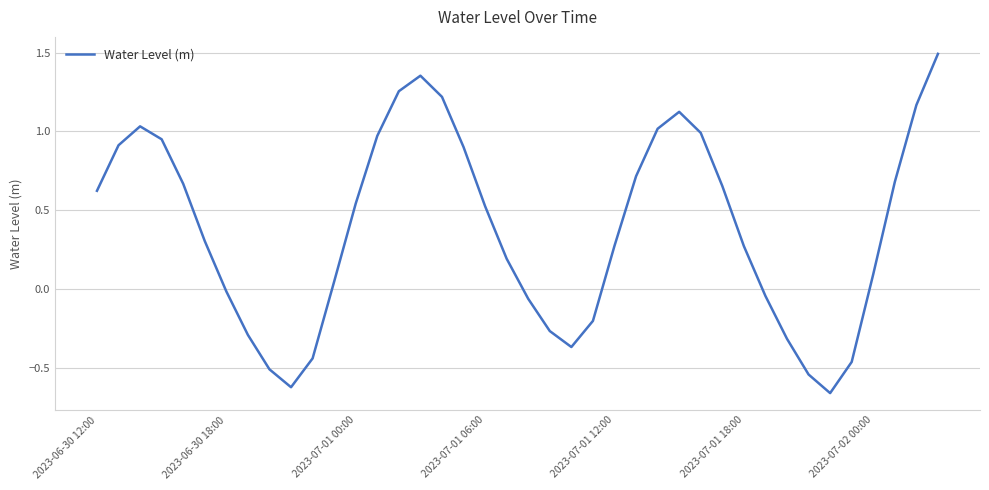

Reading left to right, extract all data points from this chart.

0.6	0.9	1.0	0.9	0.7	0.3	-0.0	-0.3	-0.5	-0.6	-0.4	0.0	0.5	1.0	1.3	1.4	1.2	0.9	0.5	0.2	-0.1	-0.3	-0.4	-0.2	0.3	0.7	1.0	1.1	1.0	0.7	0.3	-0.0	-0.3	-0.5	-0.7	-0.5	0.1	0.7	1.2	1.5